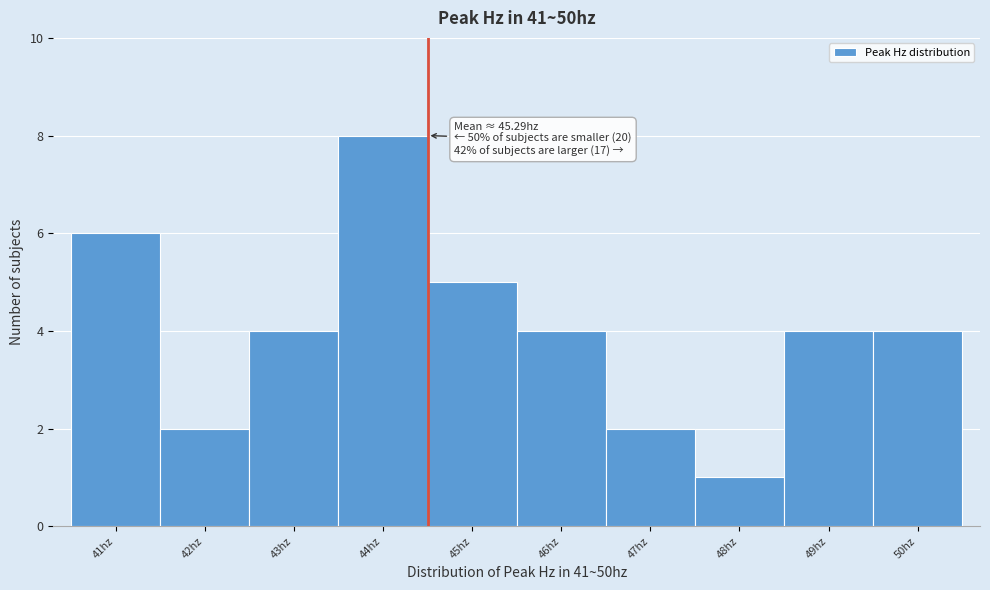

Reading left to right, extract all data points from this chart.

41hz=6	42hz=2	43hz=4	44hz=8	45hz=5	46hz=4	47hz=2	48hz=1	49hz=4	50hz=4